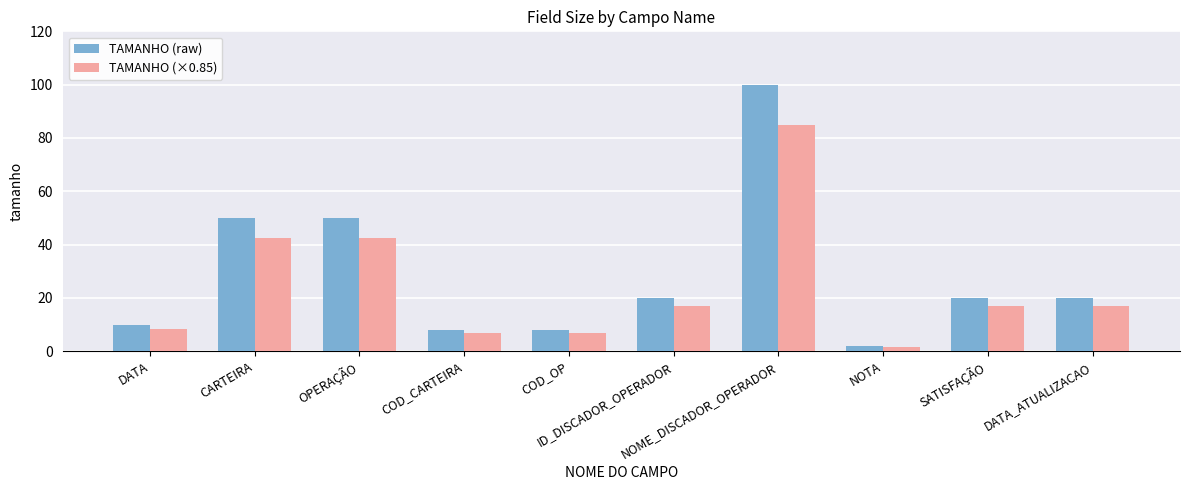

How many bars are there in total?

20